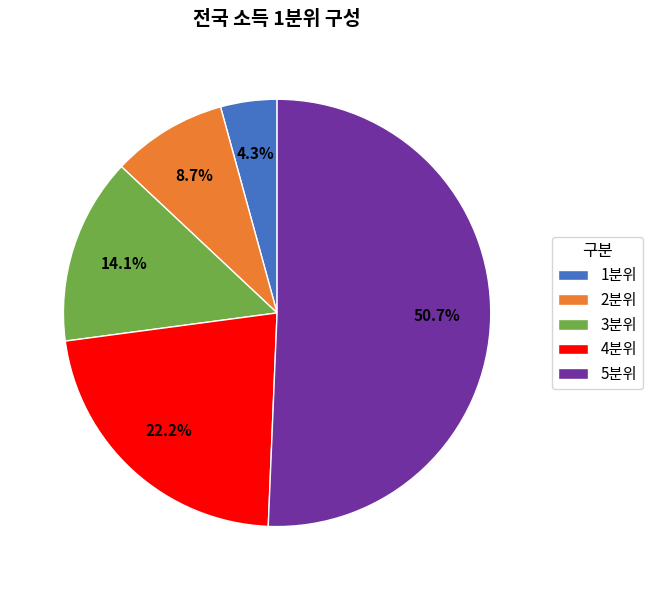

To the nearest percent, what is the average slice percentage?

20%